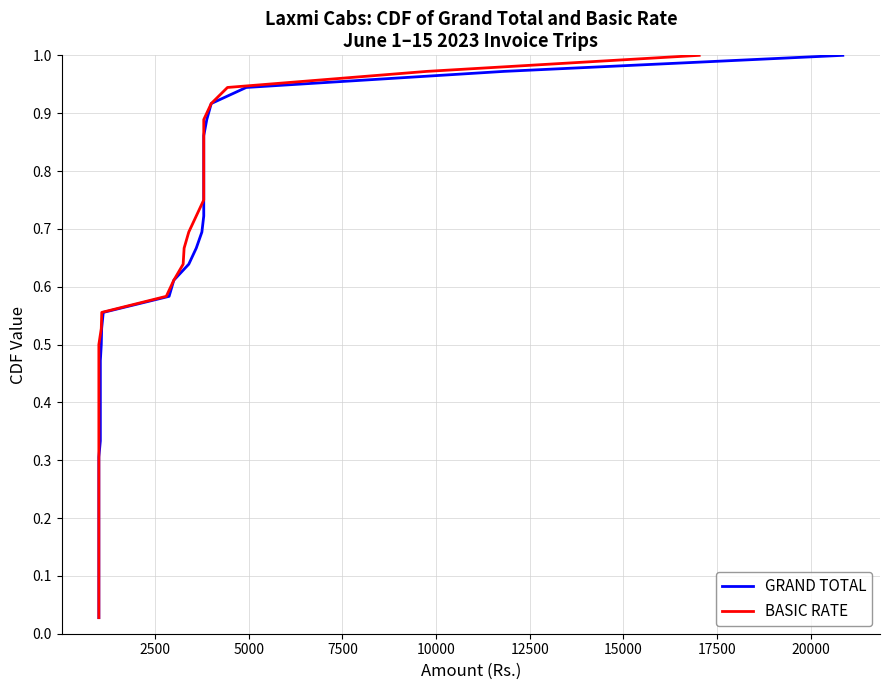

At 5000, list the series in order from largest to smallest.

GRAND TOTAL, BASIC RATE